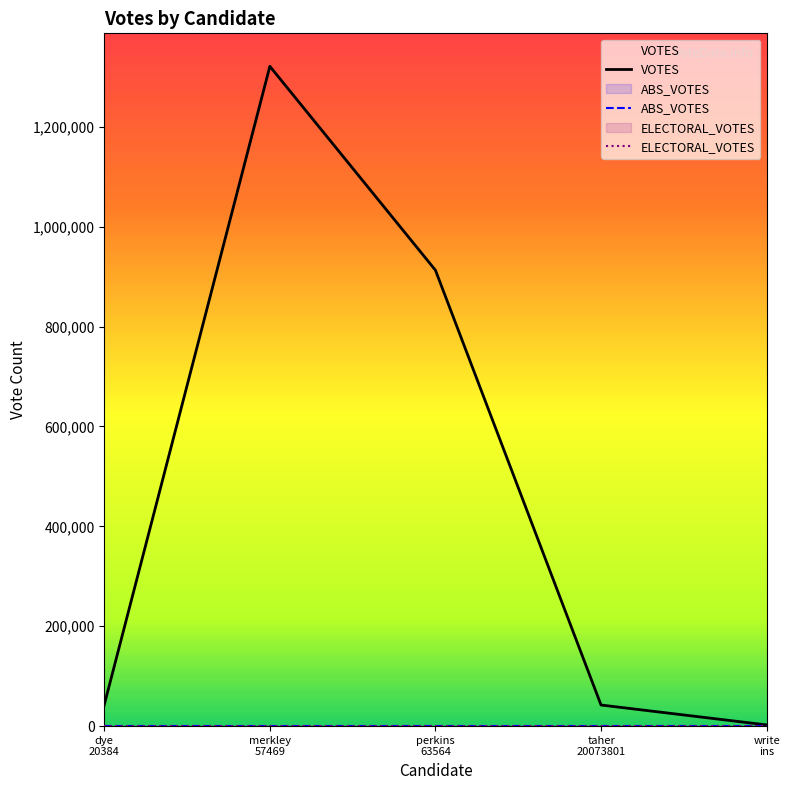

Which series has the largest total across all categories?

VOTES